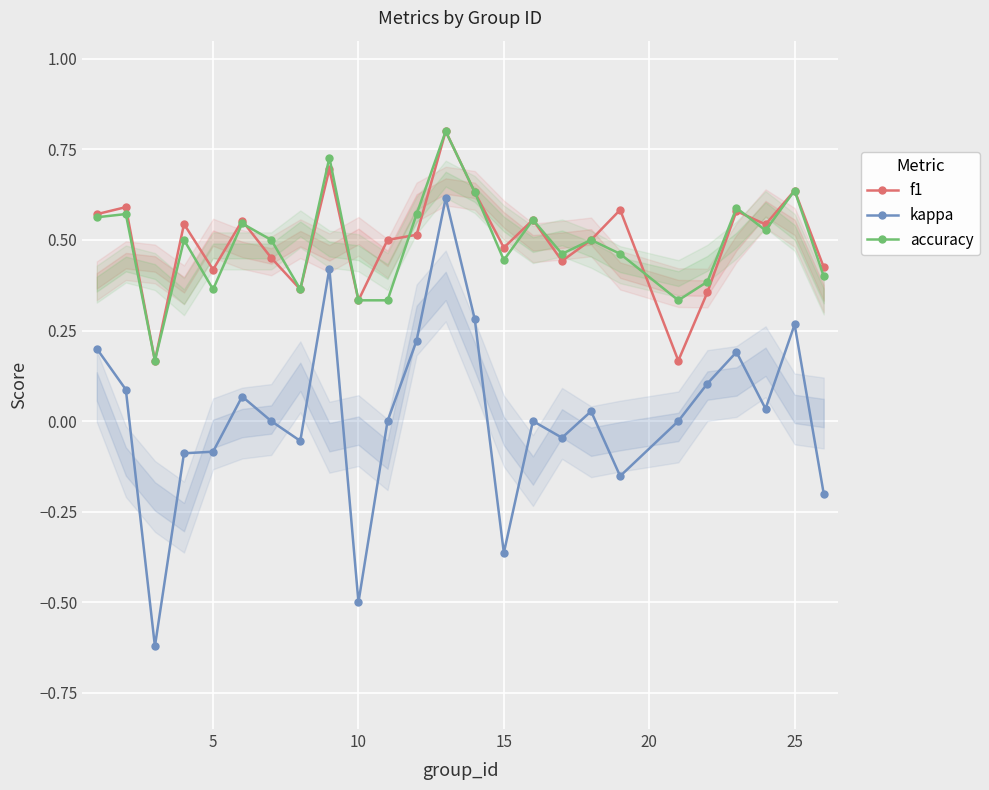

True or false: f1 and kappa cross at least once.

False